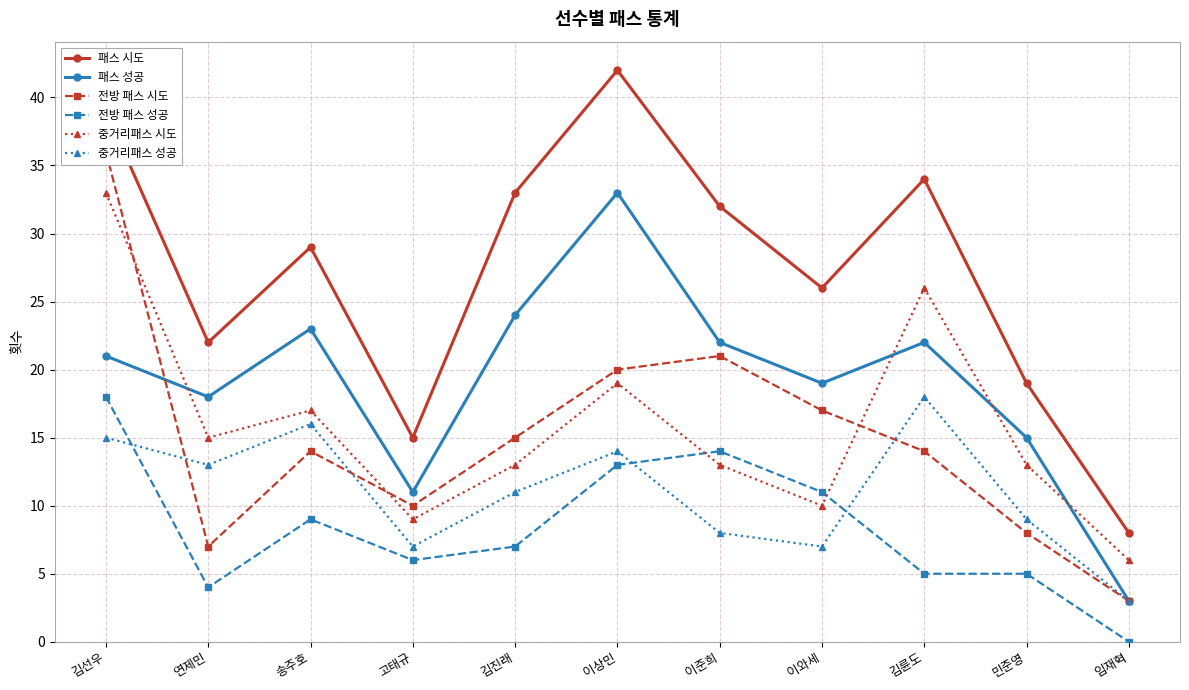

In 패스 시도, how many points are higher than both neighbors (excluding endpoints)?

3